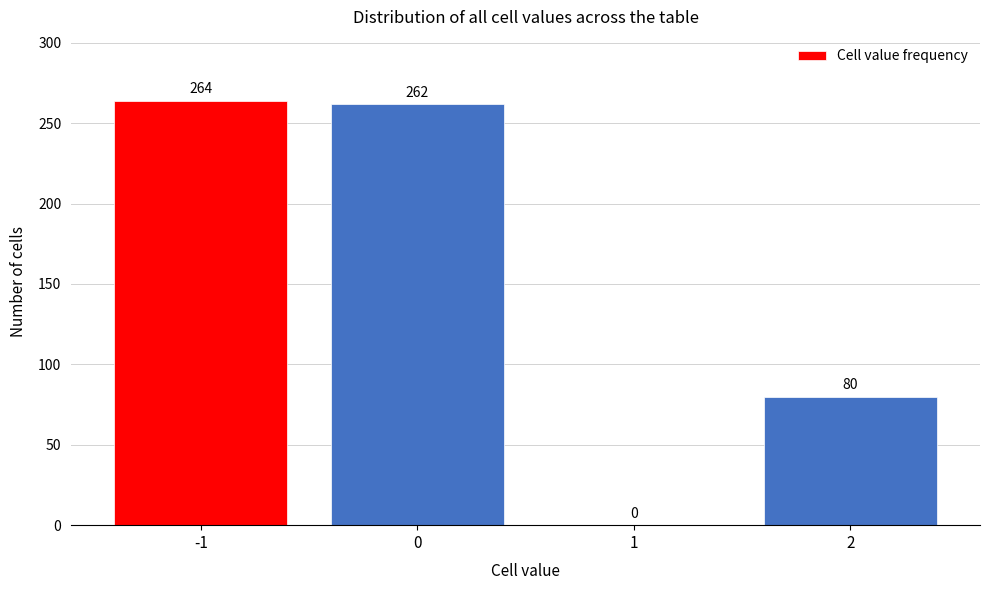

Reading left to right, extract all data points from this chart.

-1=264	0=262	1=0	2=80